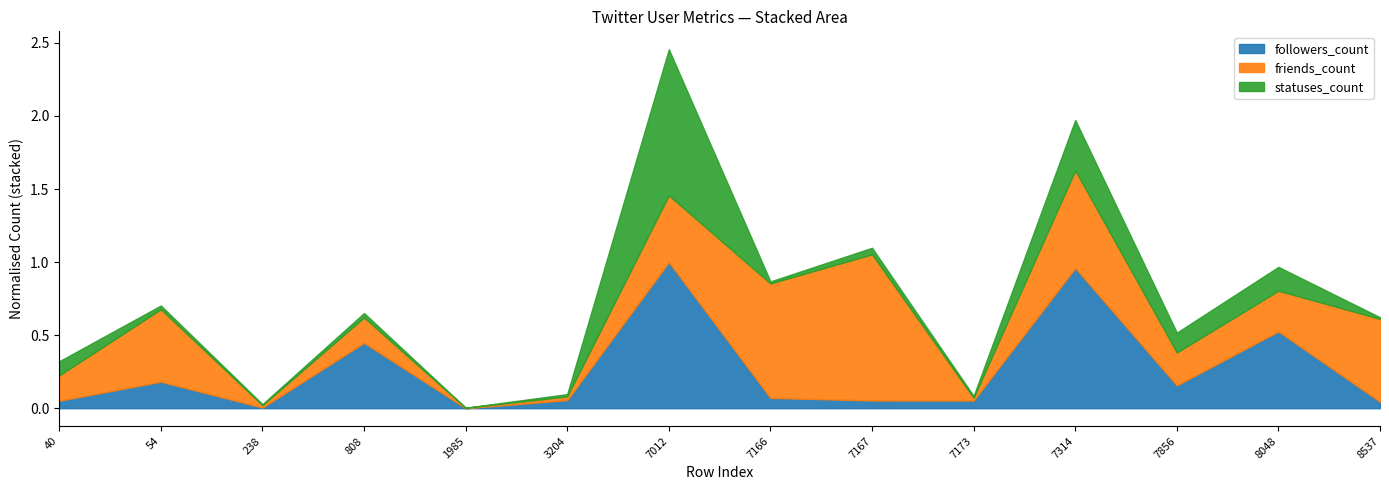

At 1985, list the series in order from largest to smallest.

statuses_count, friends_count, followers_count